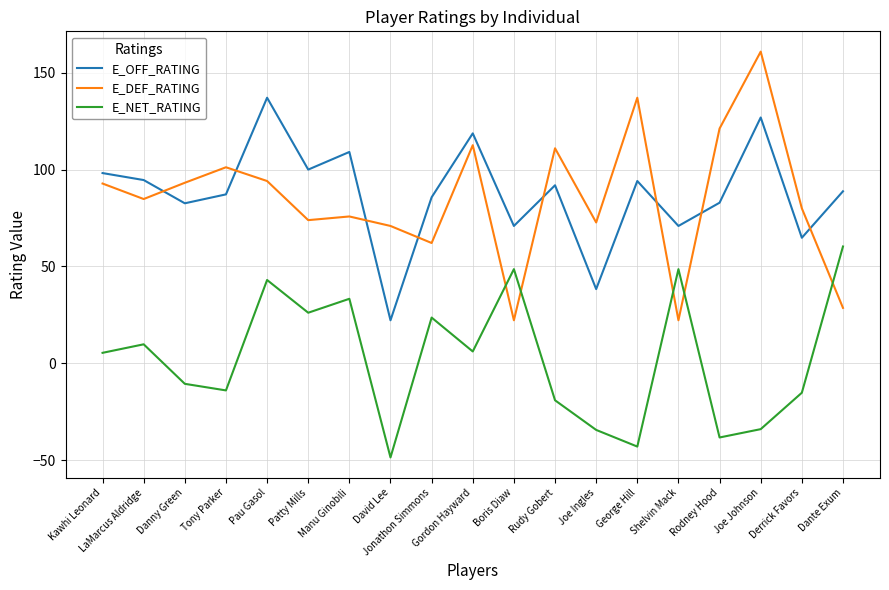

Where do E_DEF_RATING and E_OFF_RATING first cross each other?

LaMarcus Aldridge and Danny Green